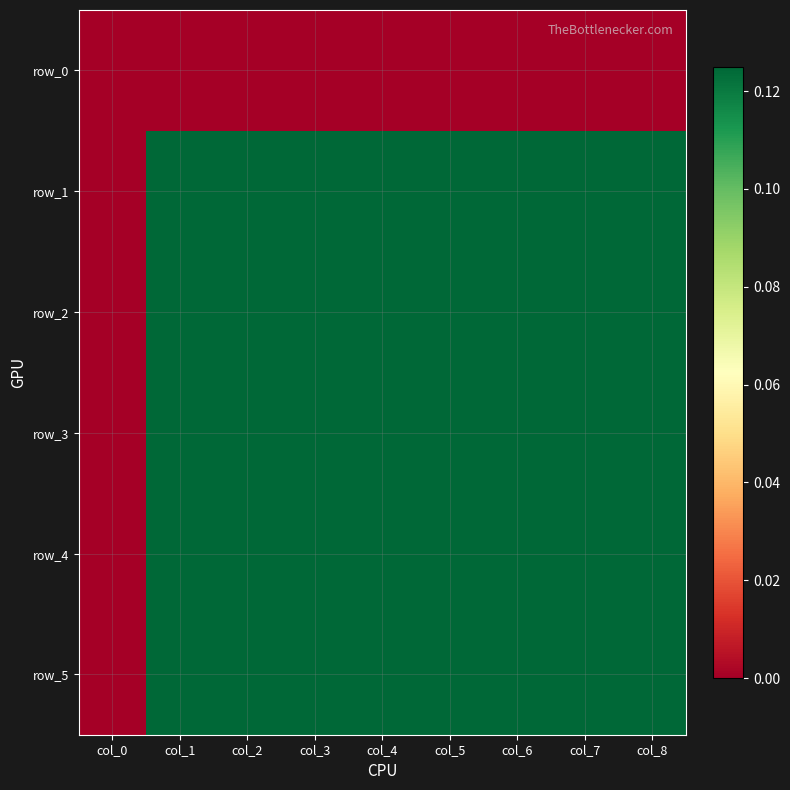

The value of row_4 at col_2 is 0.2. True or false?

False